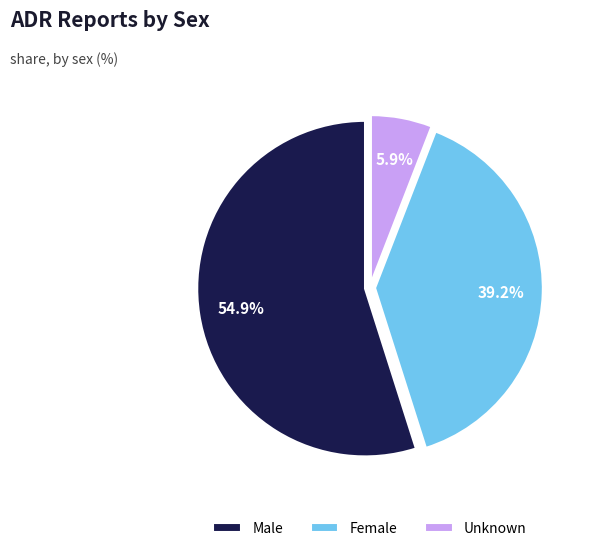

Which slice is the largest?

Male